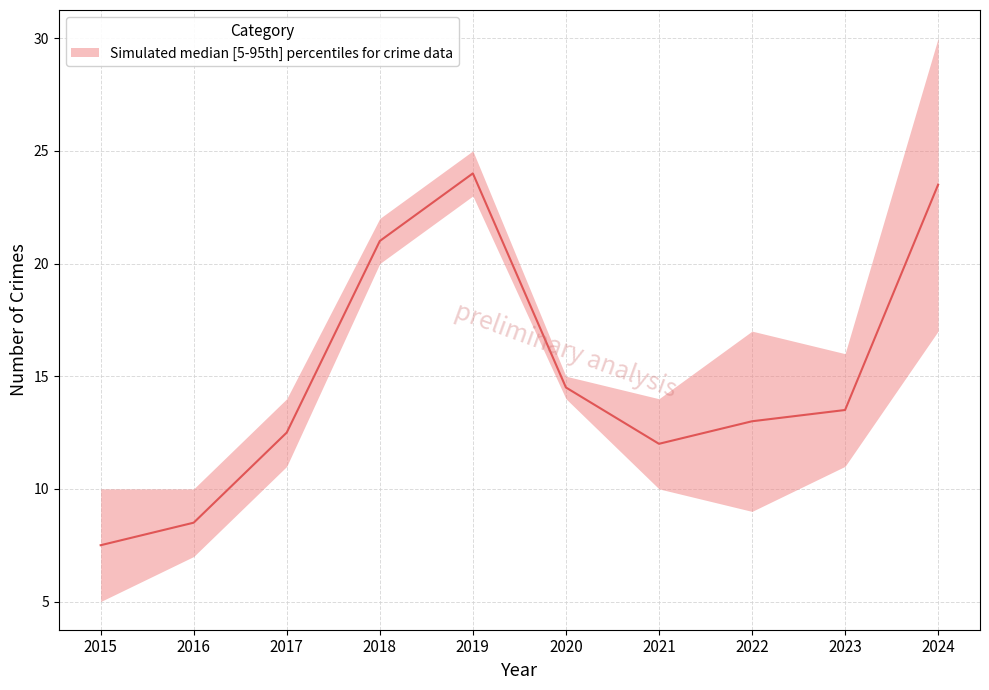

At which label does Robbery reach its minimum?

2015